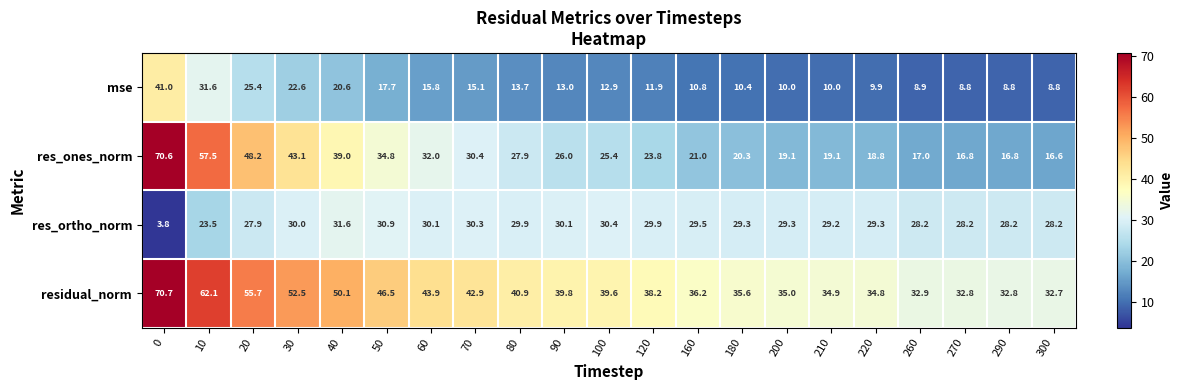

What is the sum of the mse values at 220 and 260?

18.8